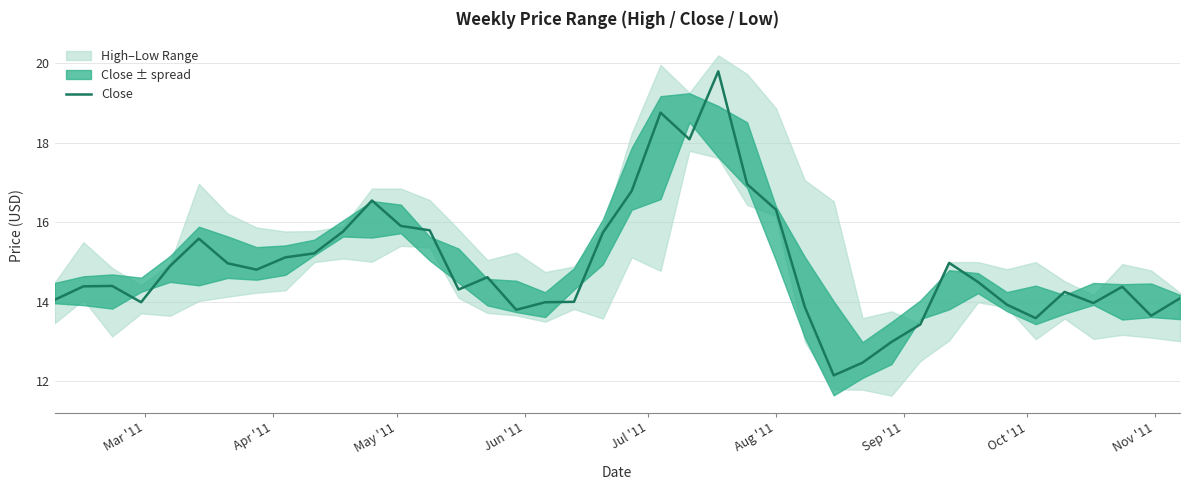

What is the highest value of the Close series?

19.8